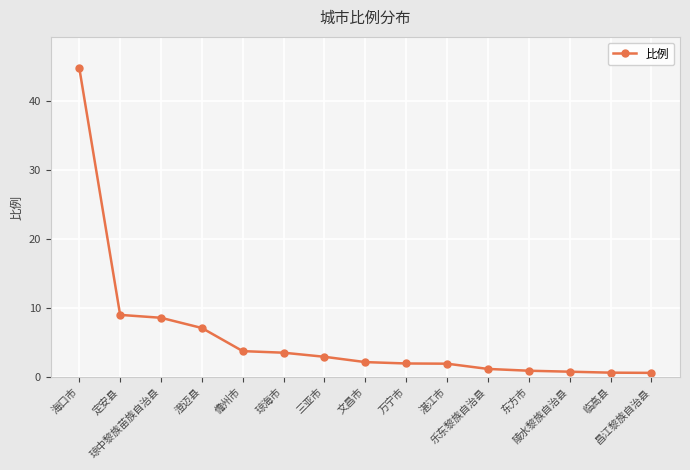

What is the difference between the maximum and minimum values?

44.2